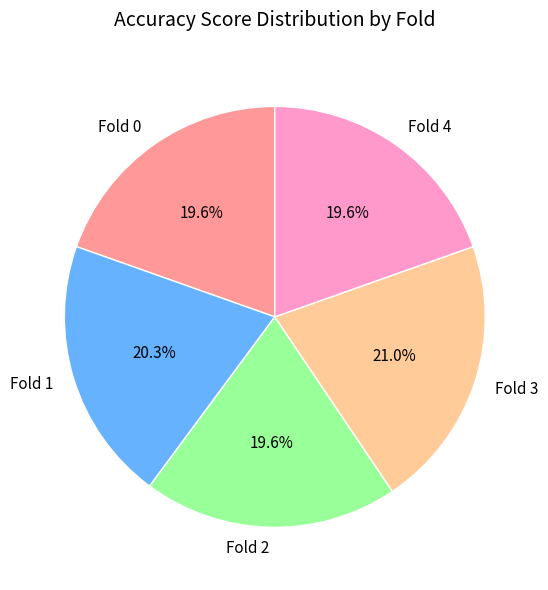

What percentage is the Fold 2 slice, to the nearest percent?

20%